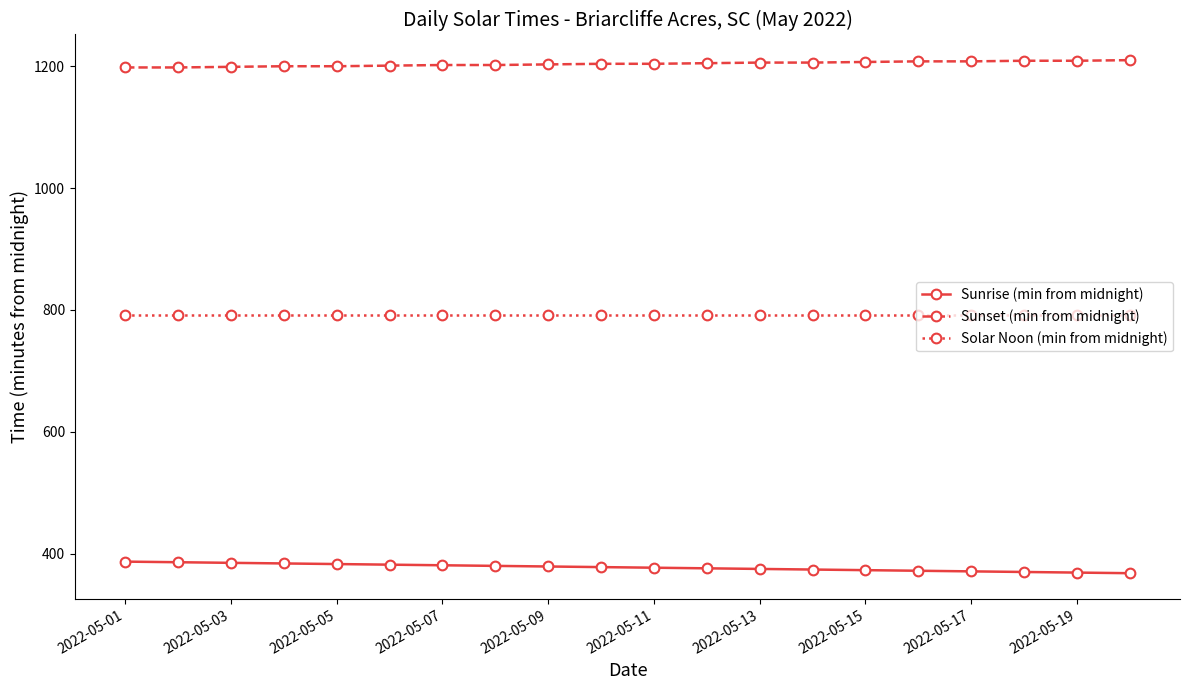

What is the lowest value of the Solar Noon (min from midnight) series?

792